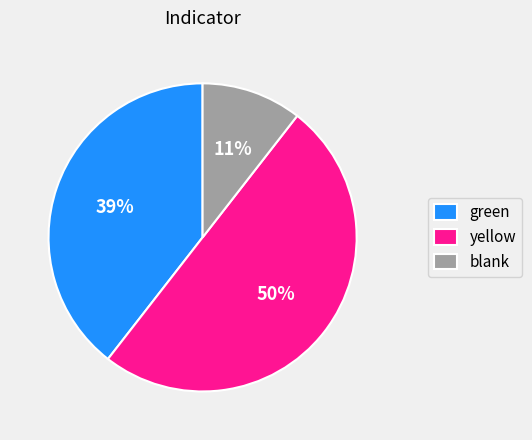

Is green the majority of the pie?

No